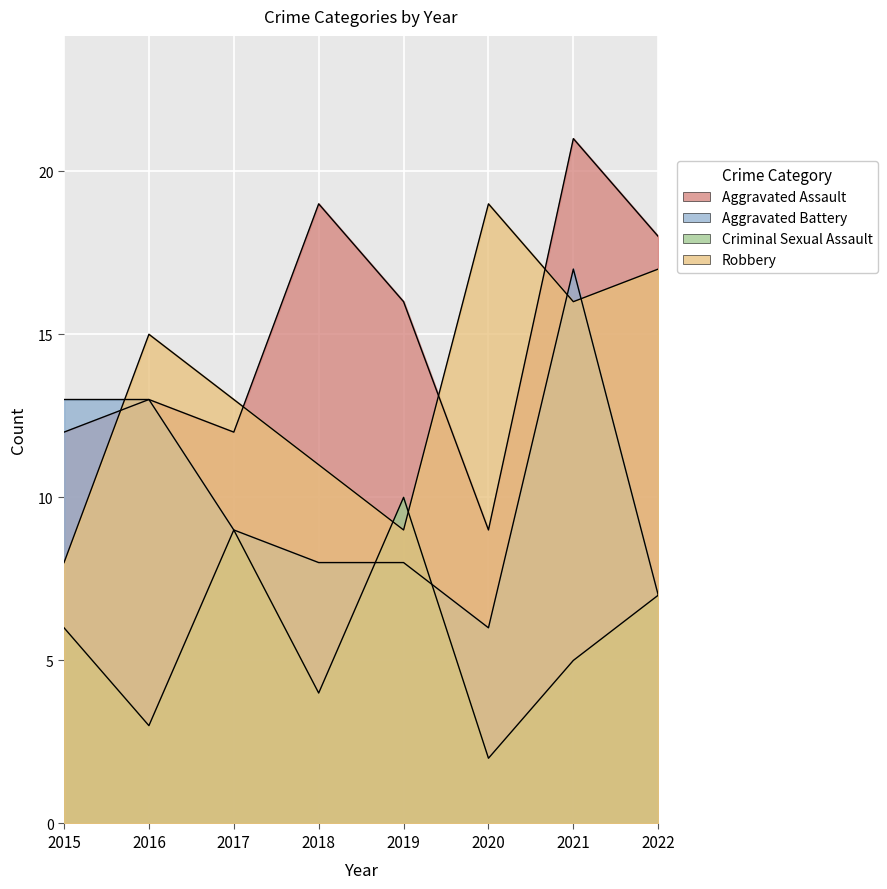

At which label does Aggravated Battery first exceed 9?

2015